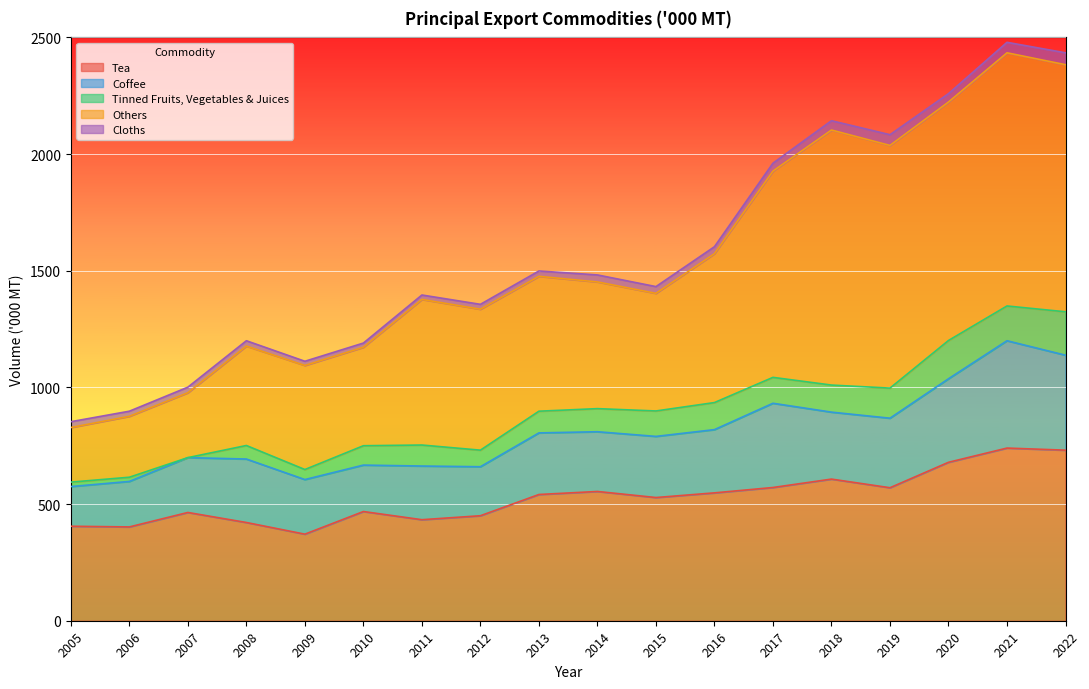

Between 2012 and 2020, which series saw the biggest shift?

Others